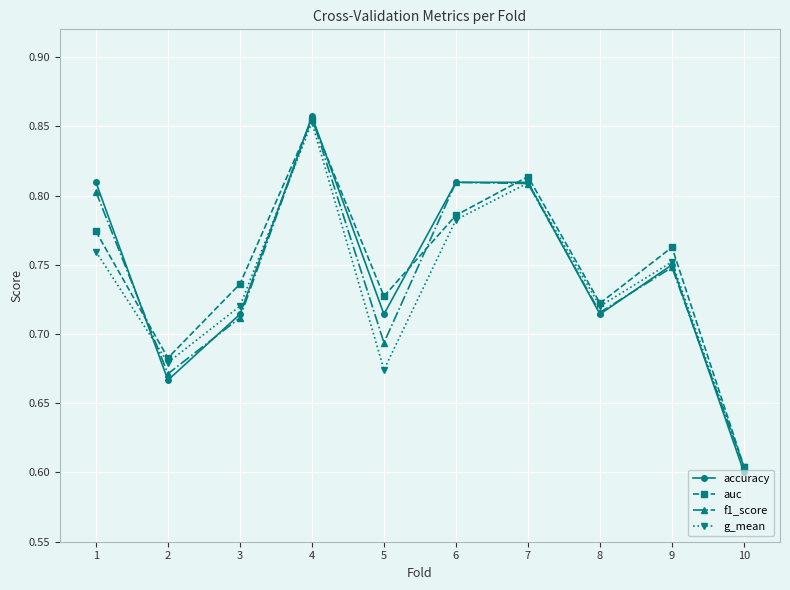

Rank the series at 1 from lowest to highest value.

g_mean, auc, f1_score, accuracy